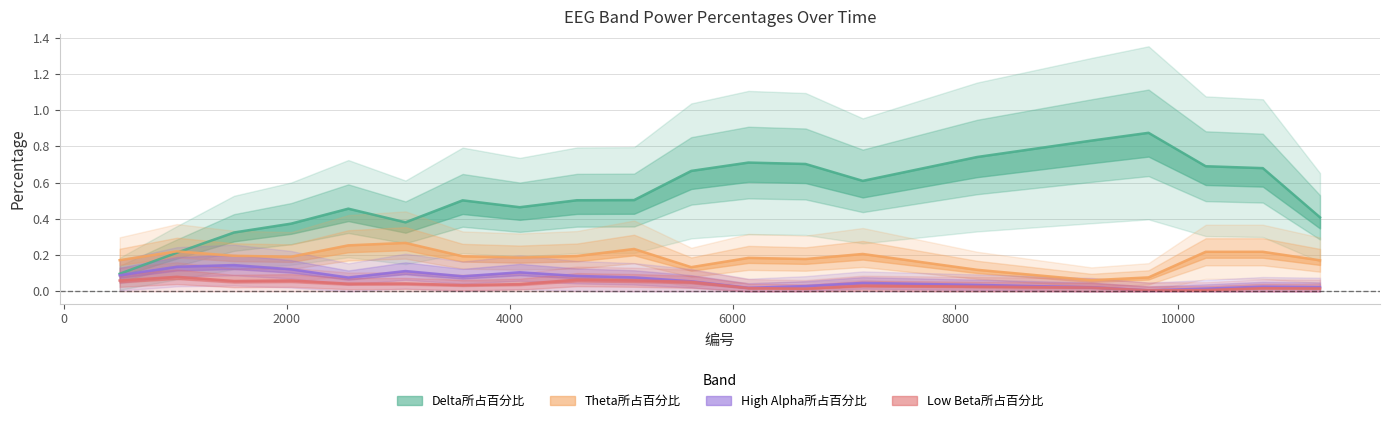

How many interior local peaks does the Delta所占百分比 series have?

5